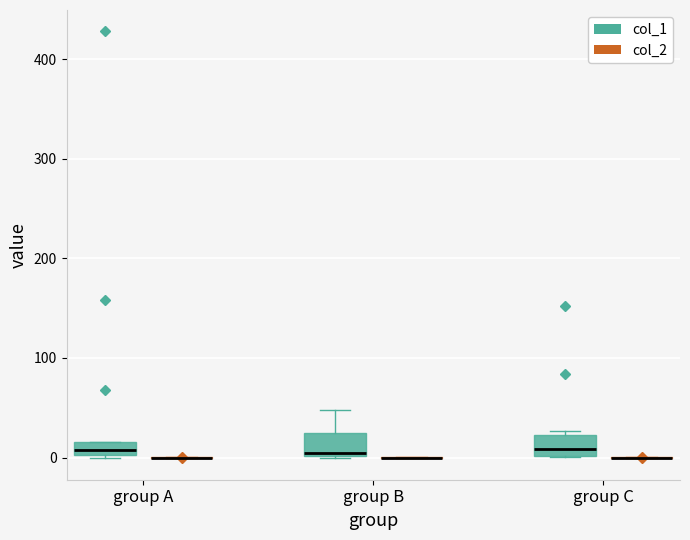

Where does the median line of the box for group A (col_1) sit on the y-axis? The values are not printed on the chart, so give them approximately, as read against the axis.

10